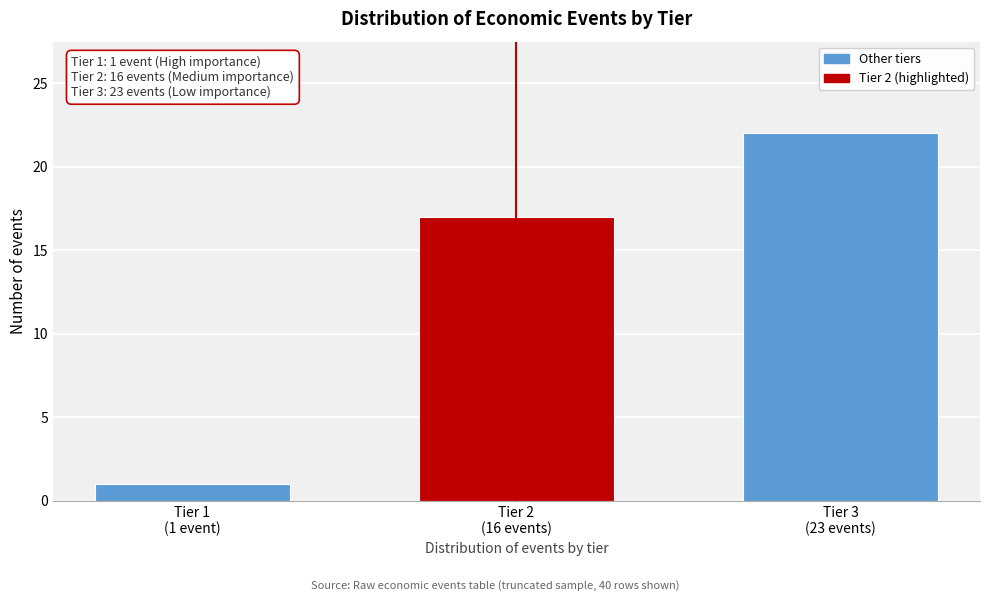

Reading left to right, transcribe all the data shown in this chart.

1	17	22